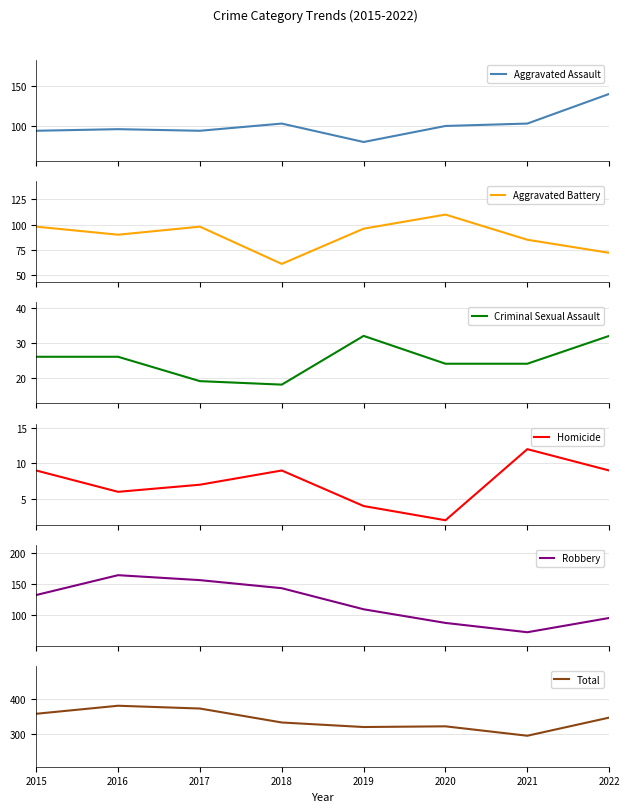

What is the highest value of the Aggravated Assault series?

140